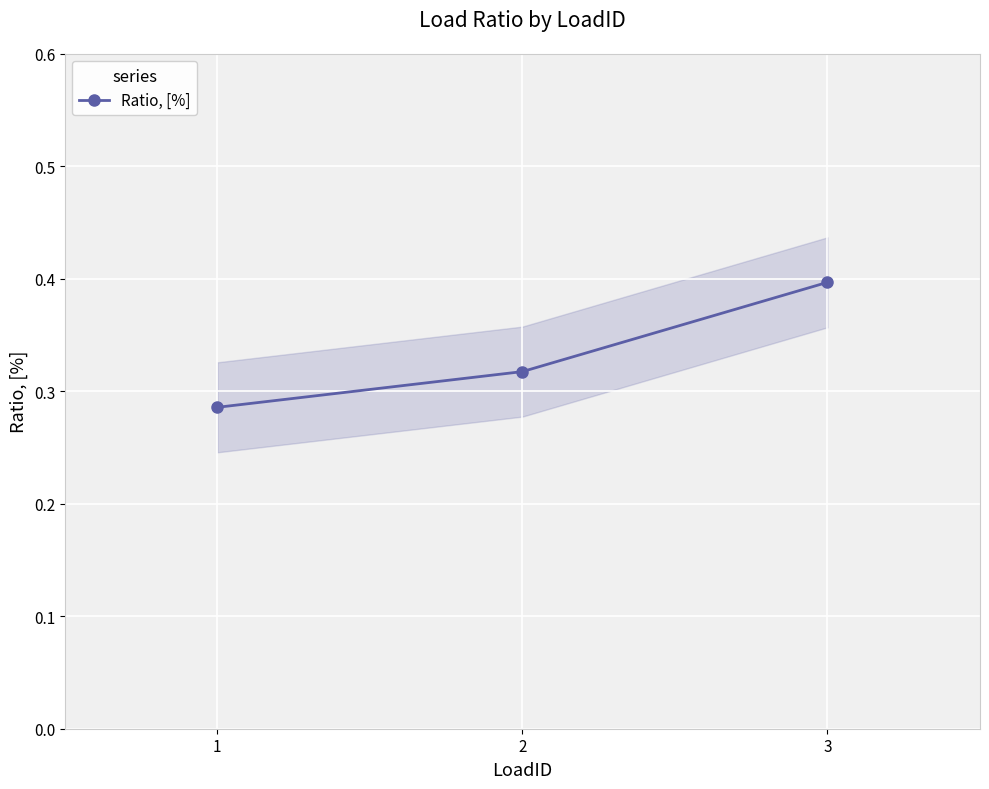

Reading left to right, extract all data points from this chart.

0.3	0.3	0.4